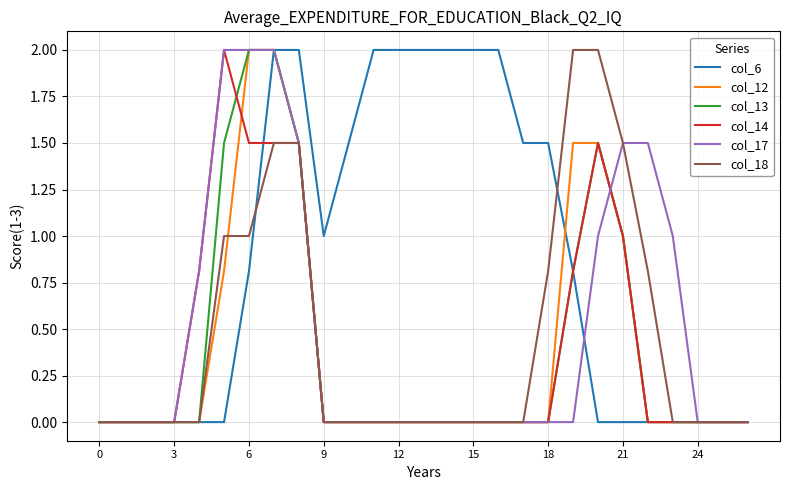

Which series has the largest total across all categories?

col_6